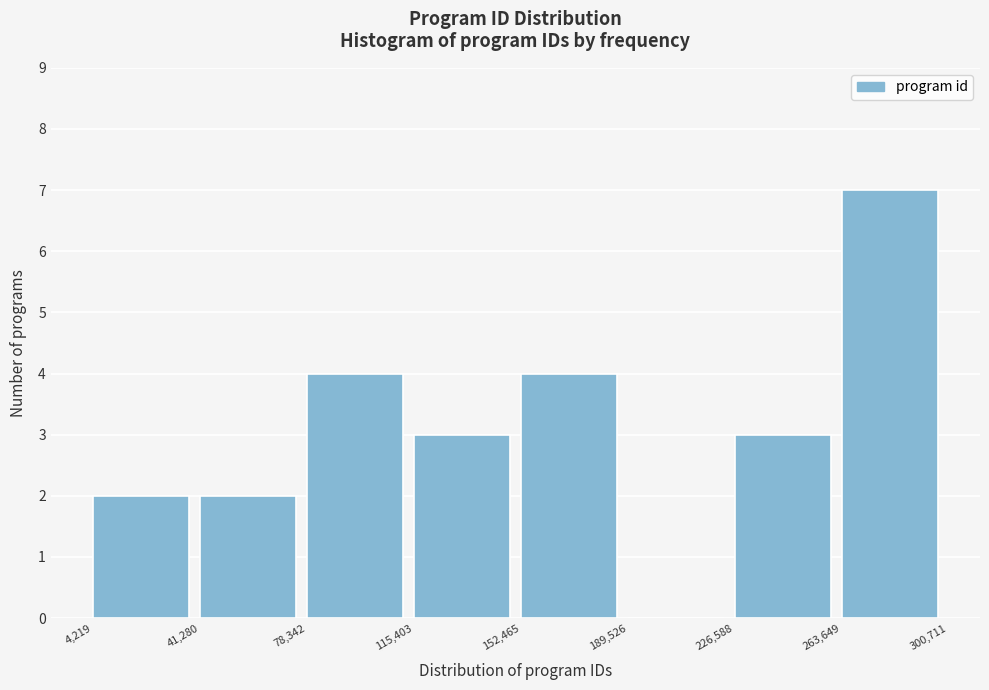

Reading left to right, transcribe this chart: for each bar, give the range it covers on the x-axis and its height. The values are not printed on the chart, so give them approximately, as read against the axis.

4,219 to 41,280: 2
41,280 to 78,342: 2
78,342 to 115,403: 4
115,403 to 152,465: 3
152,465 to 189,526: 4
189,526 to 226,588: 0
226,588 to 263,649: 3
263,649 to 300,711: 7